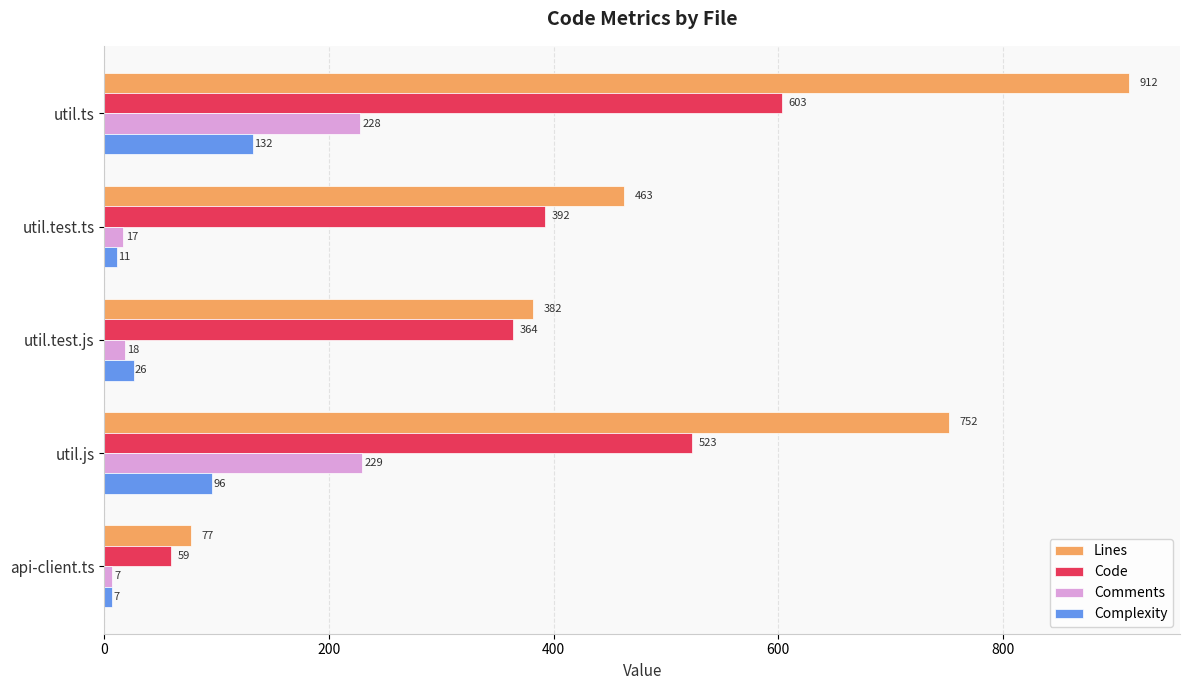

Which series has the widest spread of values?

Lines